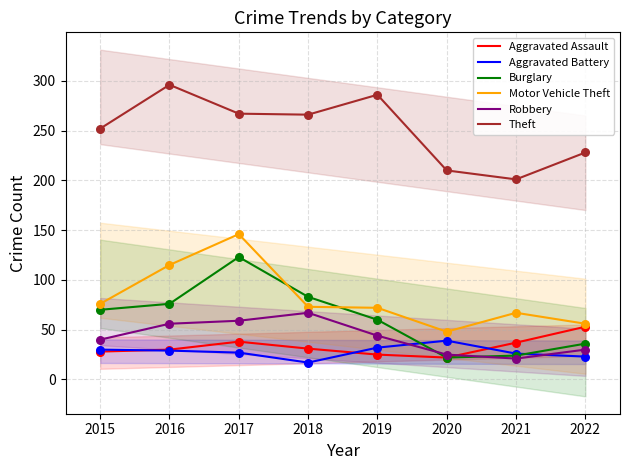

Which series reaches the minimum Y coordinate?

Aggravated Battery